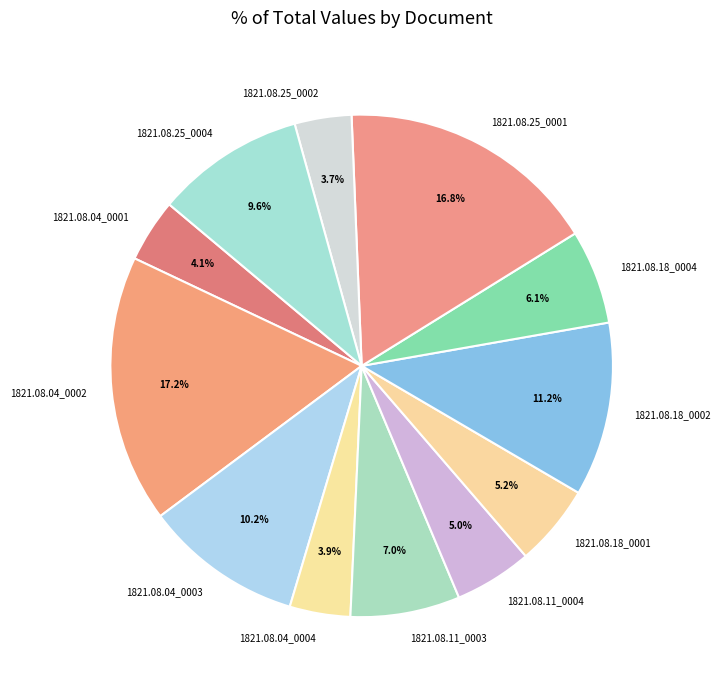

Combined, do 1821.08.04_0001 and 1821.08.04_0002 account for over 50%?

No